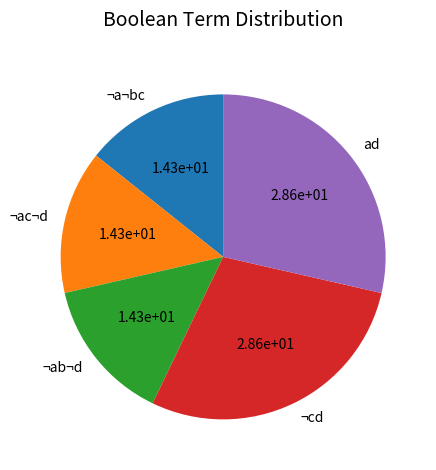

Do ¬a¬bc and ¬ac¬d together represent more than half of the pie?

No